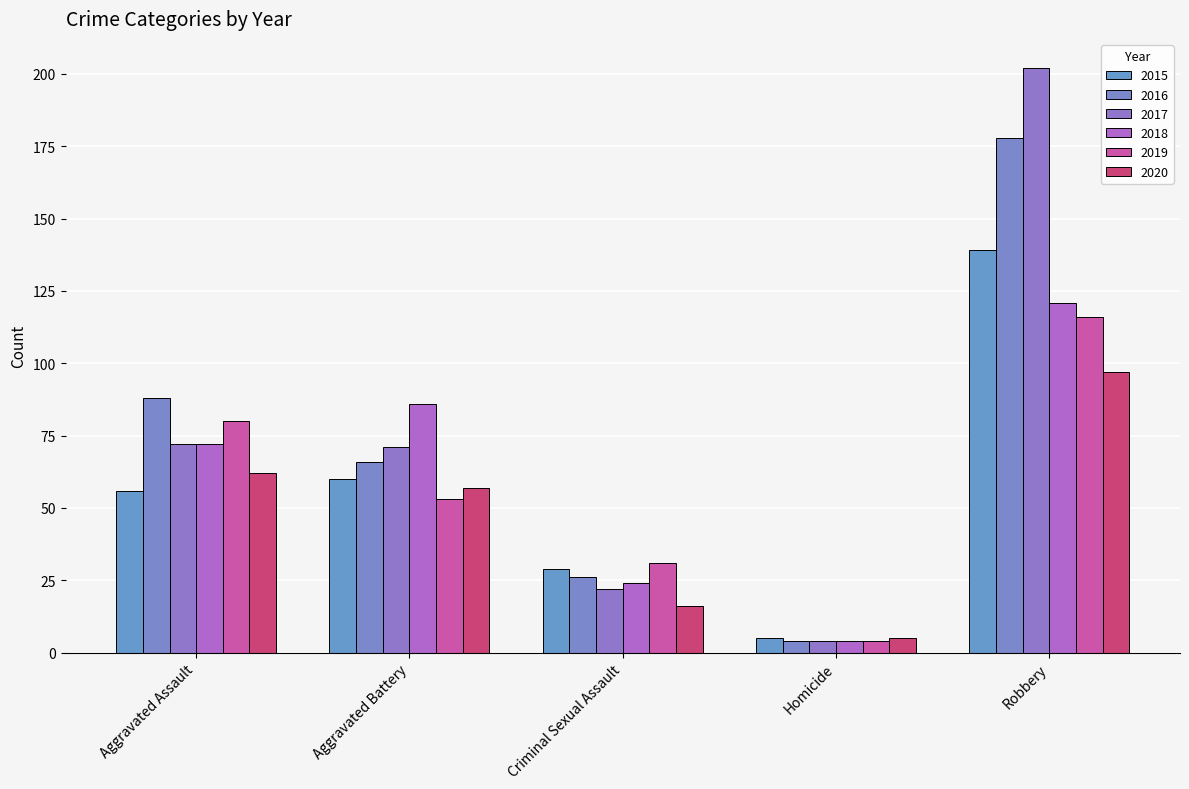

Are the bars grouped side by side (vs. stacked)?

Yes